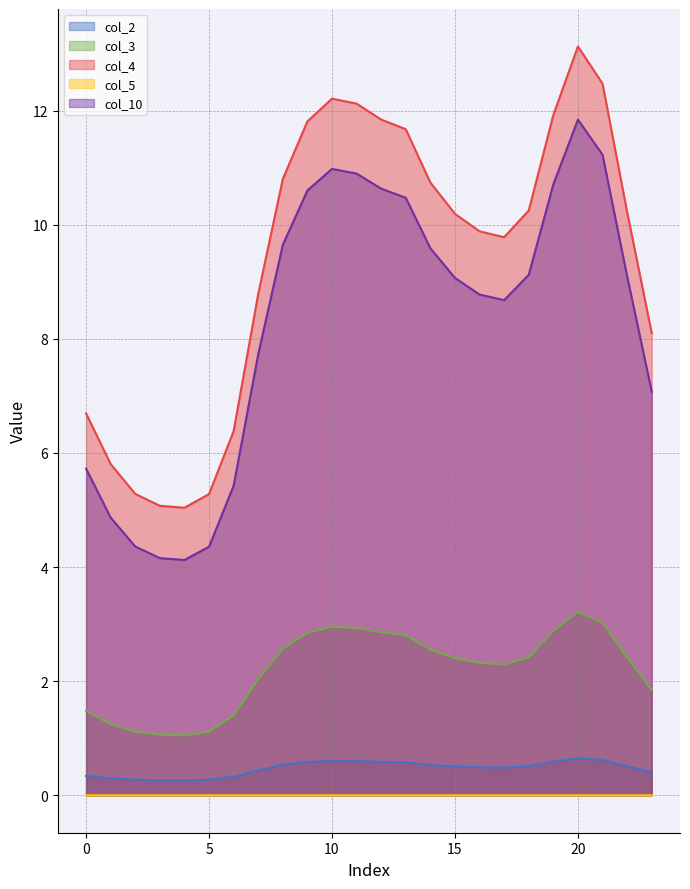

Reading right to left, what are all the values shown in this chart?

col_2: 0.4	0.5	0.6	0.6	0.6	0.5	0.5	0.5	0.5	0.5	0.6	0.6	0.6	0.6	0.6	0.5	0.4	0.3	0.3	0.3	0.3	0.3	0.3	0.3
col_3: 1.8	2.4	3.0	3.2	2.9	2.4	2.3	2.3	2.4	2.6	2.8	2.9	2.9	3.0	2.8	2.6	2.0	1.4	1.1	1.1	1.1	1.1	1.2	1.5
col_4: 8.1	10.2	12.5	13.1	11.9	10.2	9.8	9.9	10.2	10.7	11.7	11.8	12.1	12.2	11.8	10.8	8.8	6.4	5.3	5.0	5.1	5.3	5.8	6.7
col_5: 0.0	0.0	0.0	0.0	0.0	0.0	0.0	0.0	0.0	0.0	0.0	0.0	0.0	0.0	0.0	0.0	0.0	0.0	0.0	0.0	0.0	0.0	0.0	0.0
col_10: 7.1	9.1	11.2	11.8	10.7	9.1	8.7	8.8	9.1	9.6	10.5	10.6	10.9	11.0	10.6	9.6	7.7	5.4	4.4	4.1	4.2	4.4	4.9	5.7